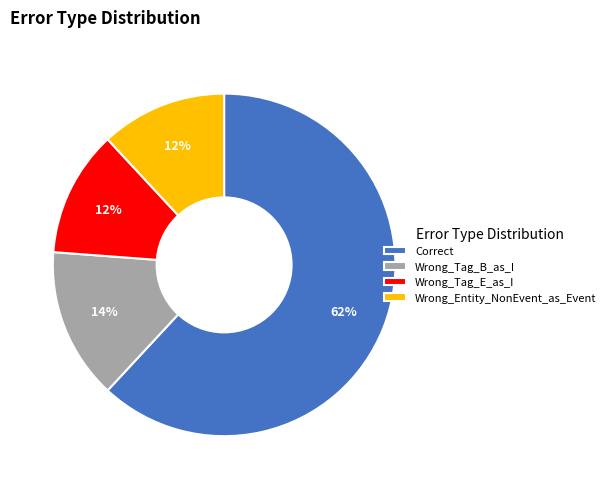

To the nearest percent, what is the average slice percentage?

25%